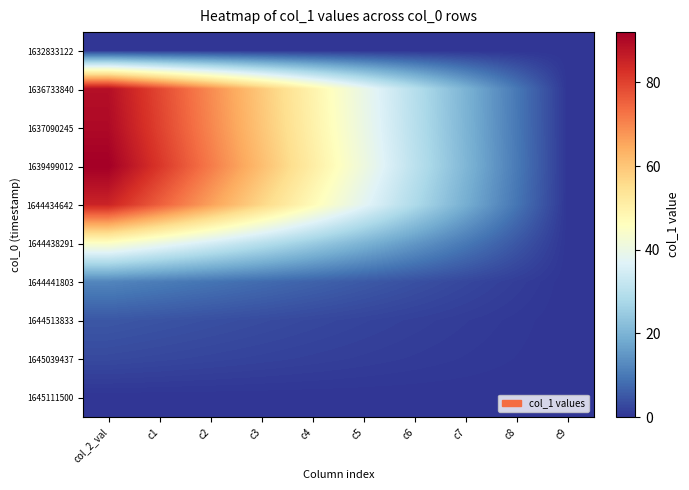

At how many categories does at least one series exceed 54?

4